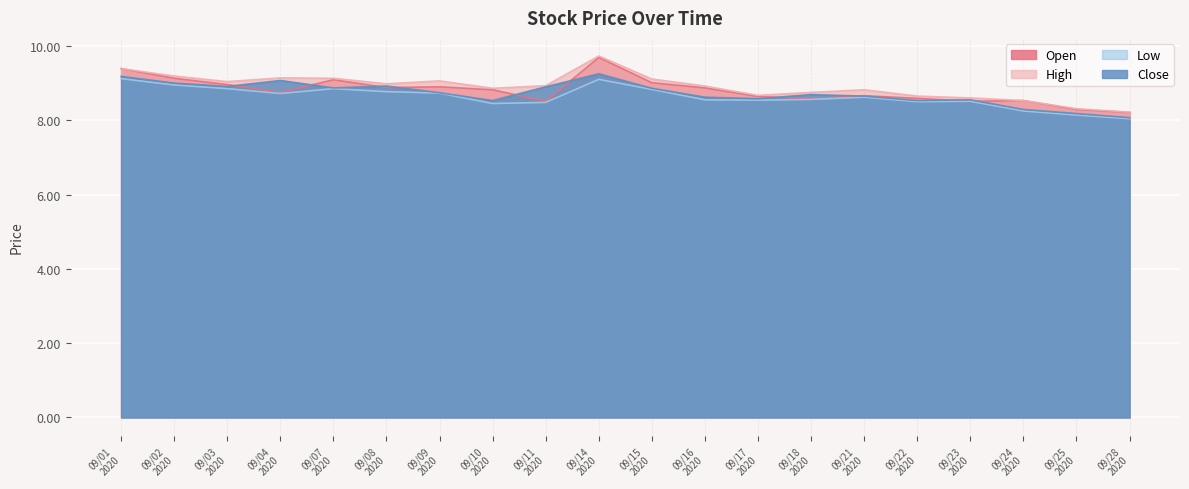

What is the minimum value for High?

8.2